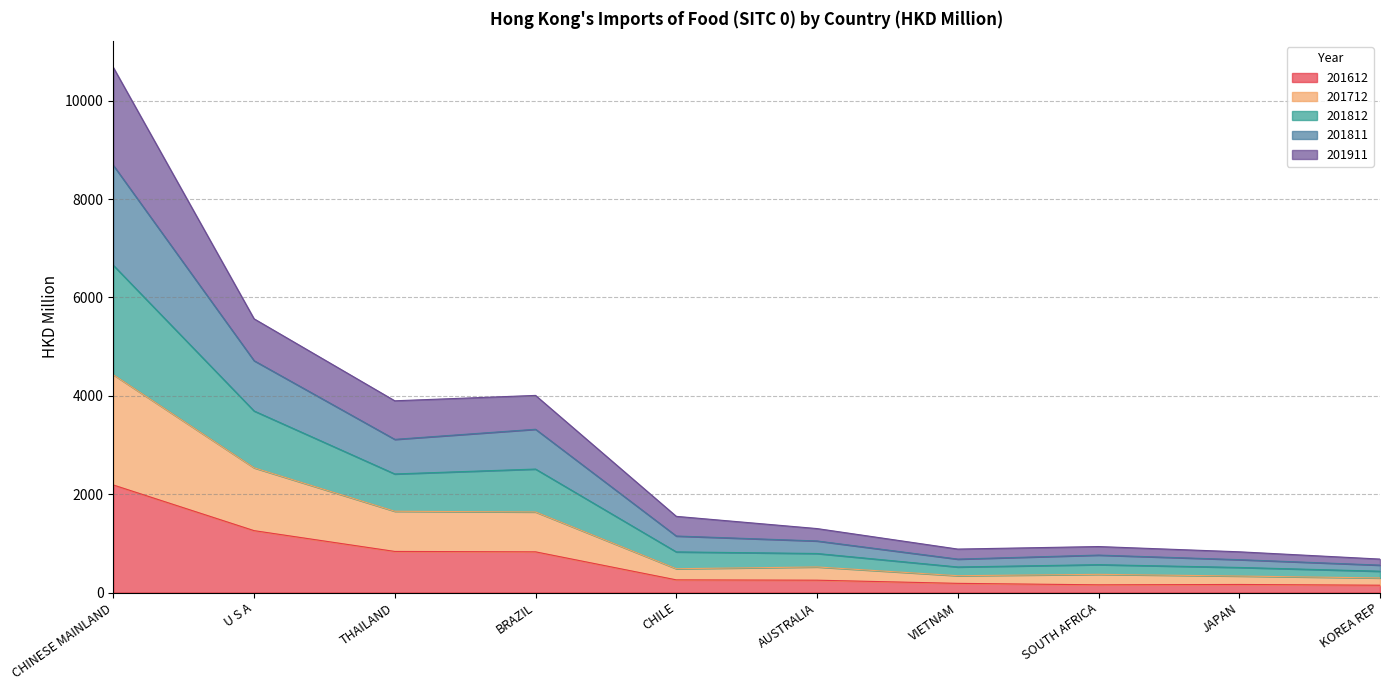

What is the difference between the highest and lowest values at AUSTRALIA?

1049.7